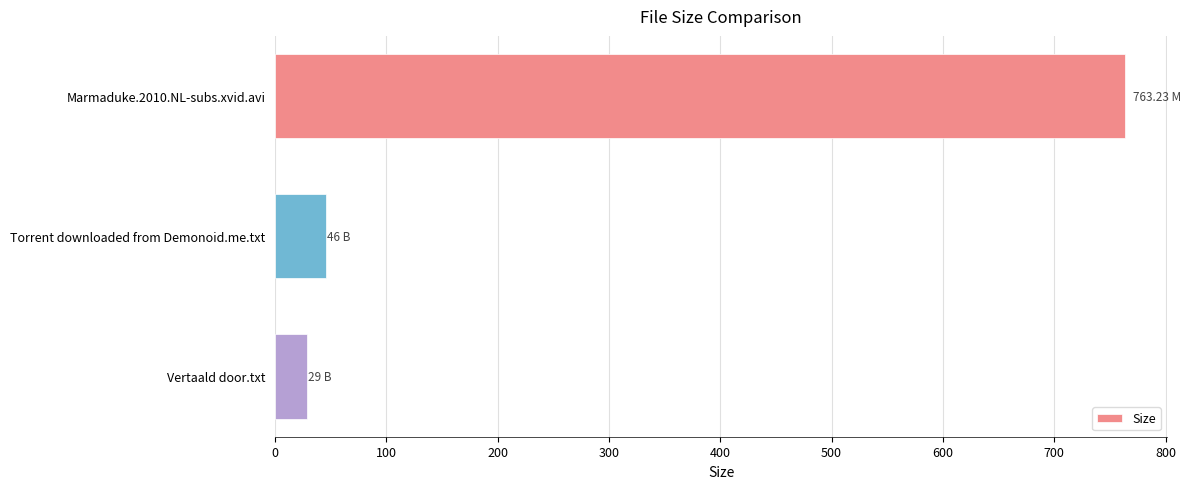

What is the ratio of the value at Torrent downloaded from Demonoid.me.txt to the value at Vertaald door.txt?

1.6